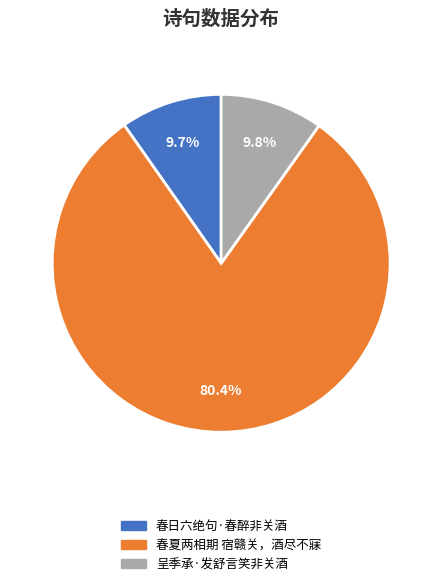

Approximately how many times larger is the value at 呈季承·发舒言笑非关酒 compared to 春夏两相期 宿赣关，酒尽不寐?

0.1